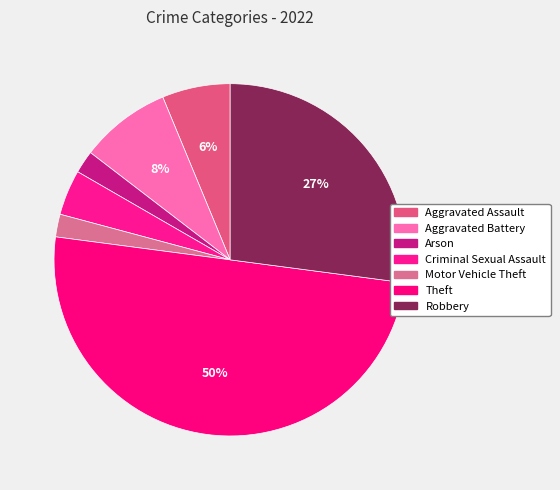

To the nearest percent, what portion does Aggravated Assault represent?

6%